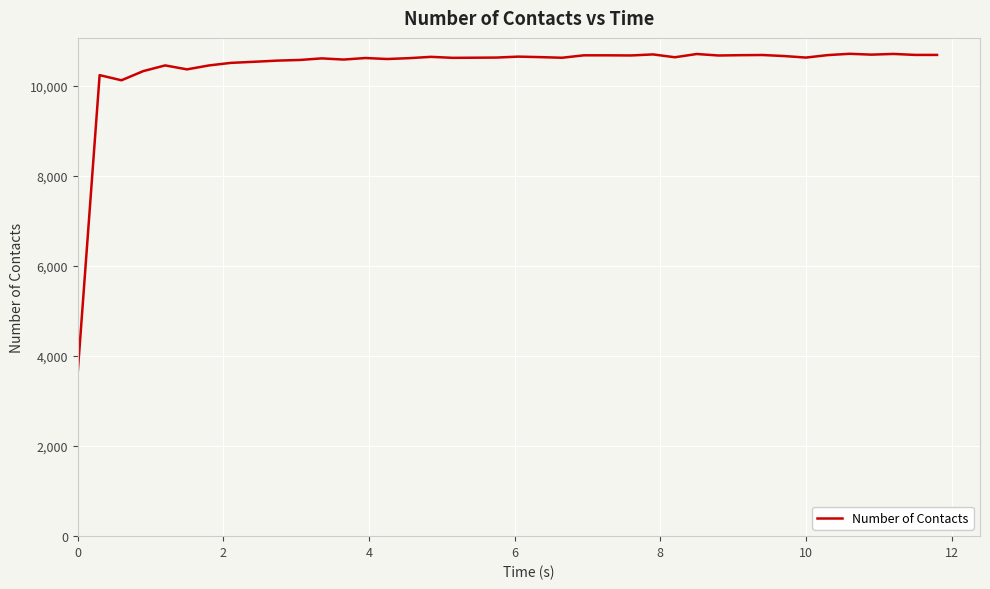

What is the smallest value displayed?

3649